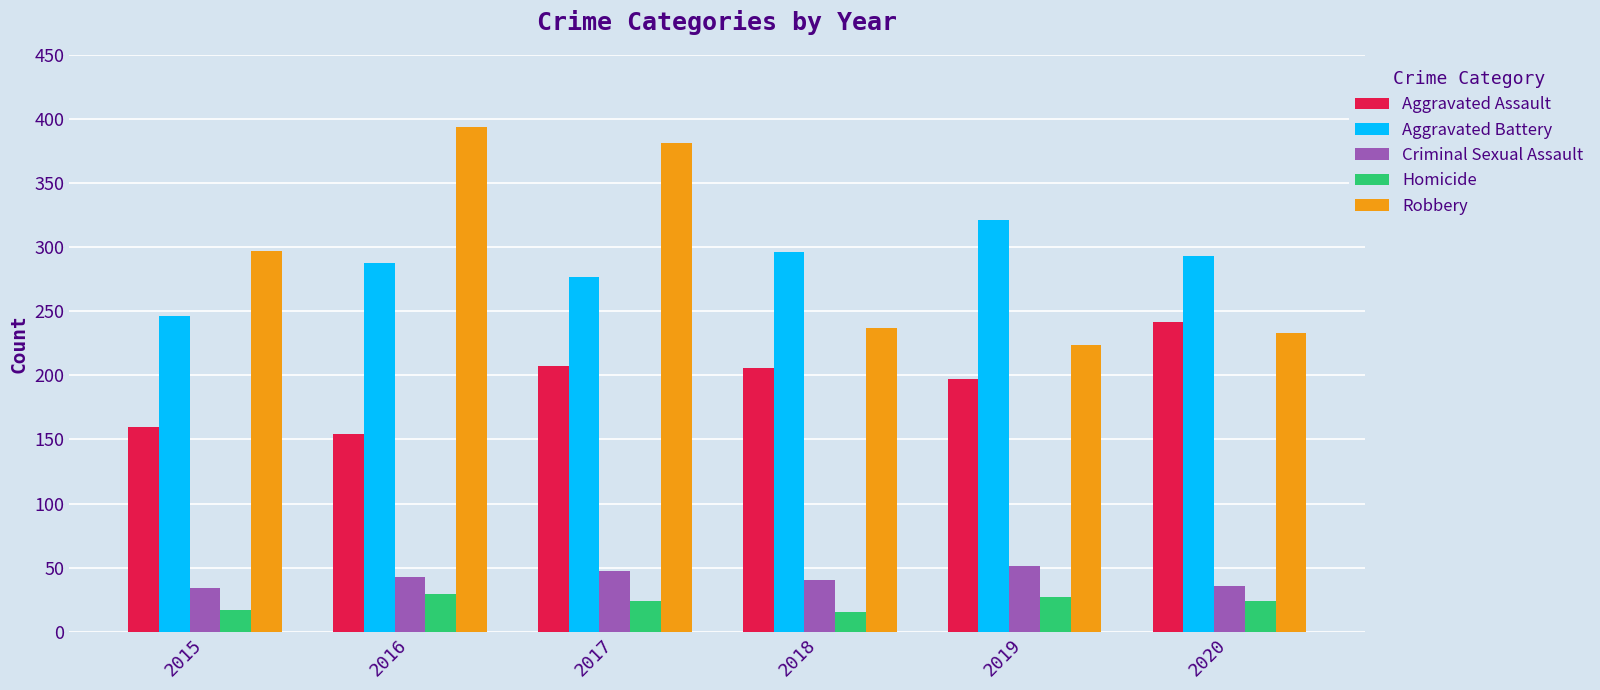

The Criminal Sexual Assault series shows 40 at 2018. True or false?

True